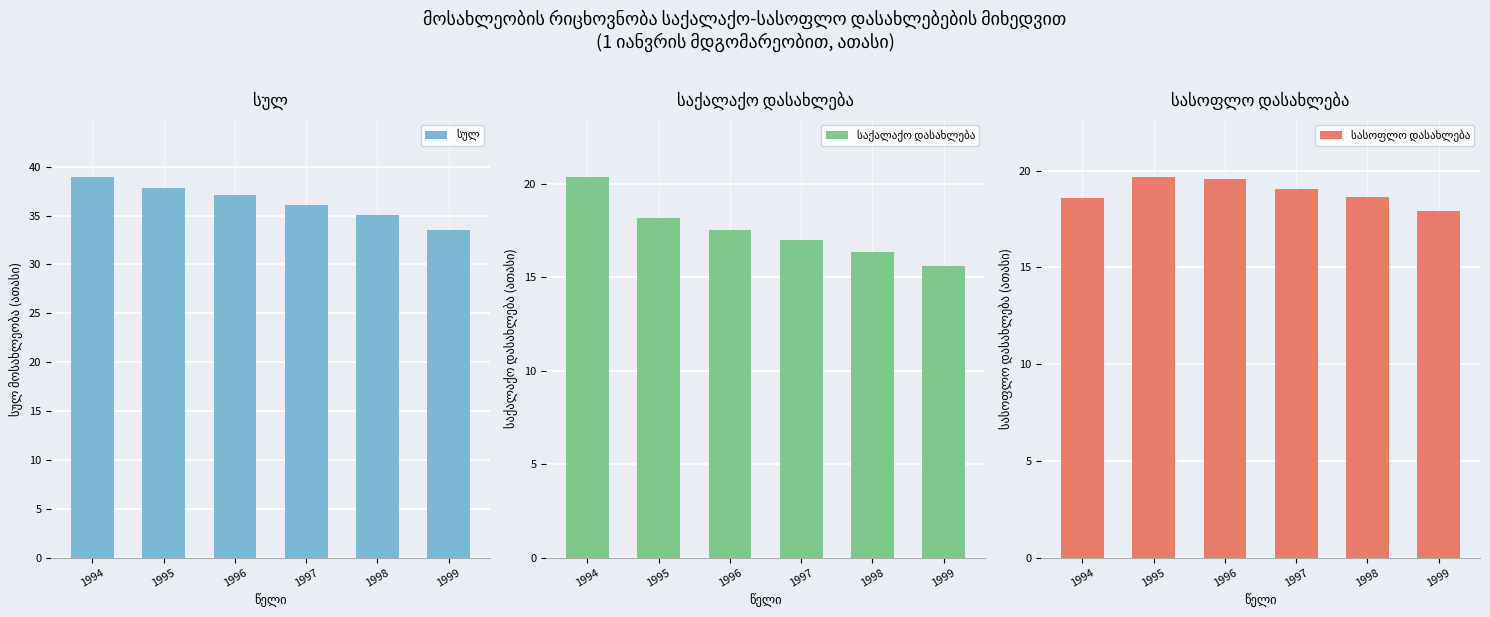

Reading left to right, what are all the values shown in this chart?

სულ: 1994=39.0	1995=37.8	1996=37.1	1997=36.0	1998=35.0	1999=33.5
საქალაქო დასახლება: 1994=20.4	1995=18.2	1996=17.5	1997=17.0	1998=16.4	1999=15.6
სასოფლო დასახლება: 1994=18.6	1995=19.7	1996=19.6	1997=19.1	1998=18.7	1999=17.9